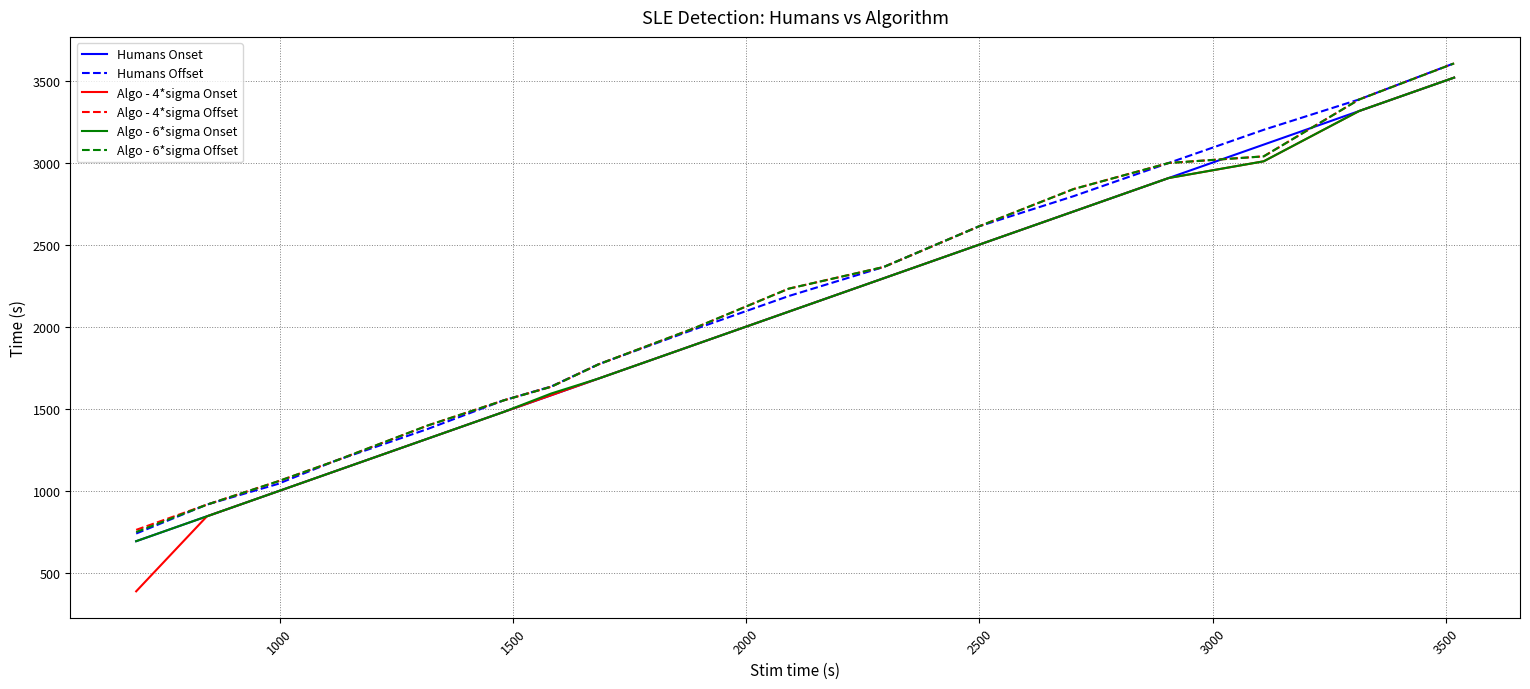

How many values in the Algo - 6*sigma Offset series are below 1989?

8